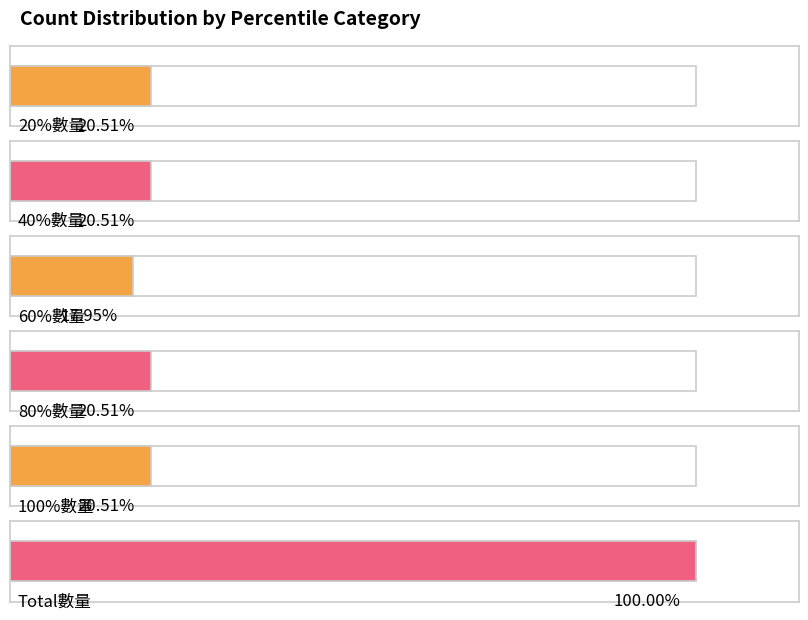

What position from the right is 20%數量?

6